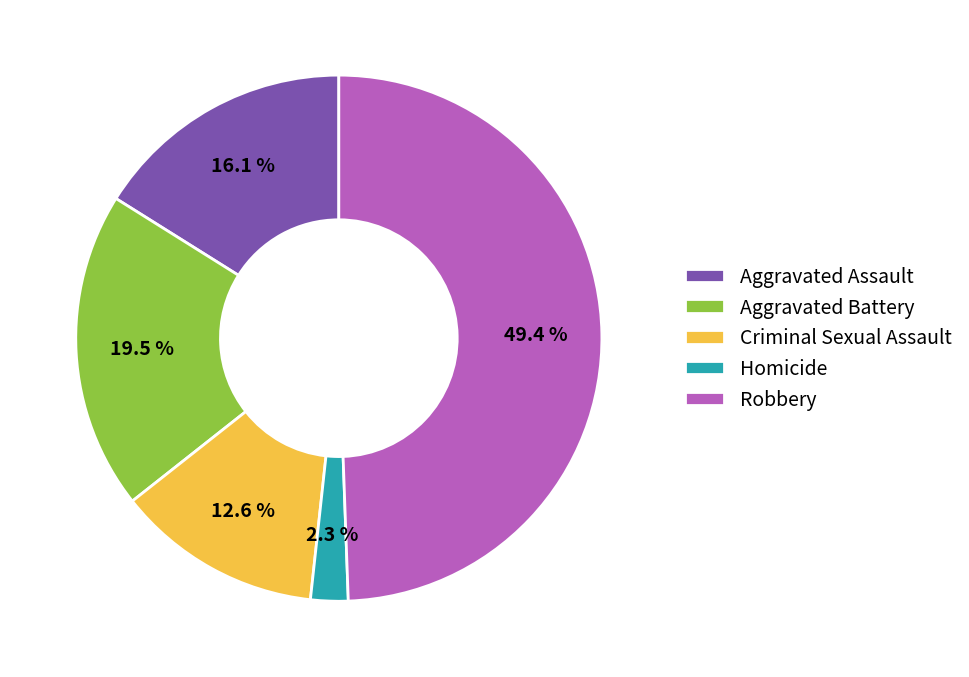

Which has a higher value, Aggravated Assault or Homicide?

Aggravated Assault